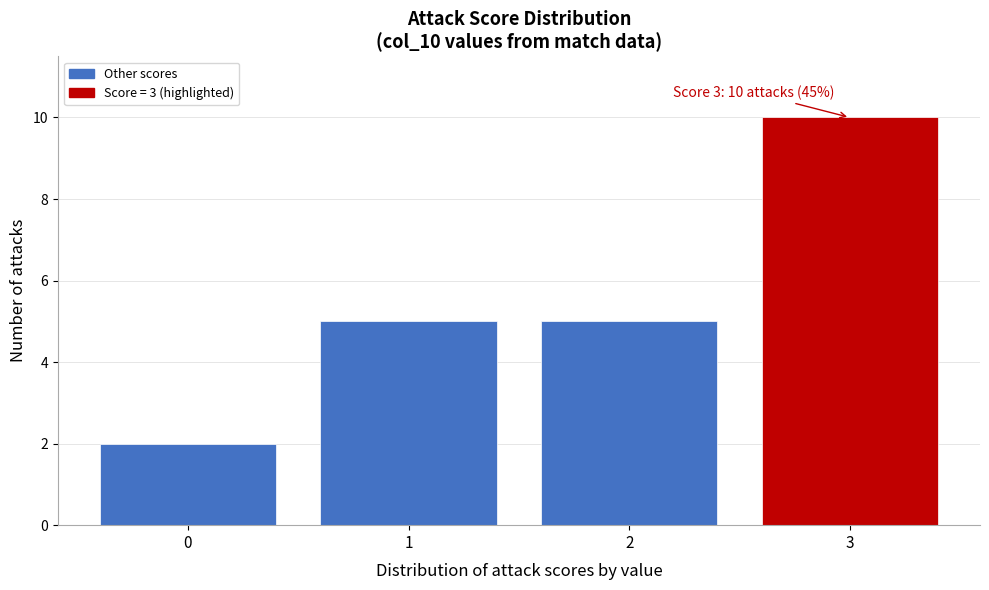

Which range on the x-axis has the tallest bar?

2.5 to 3.5